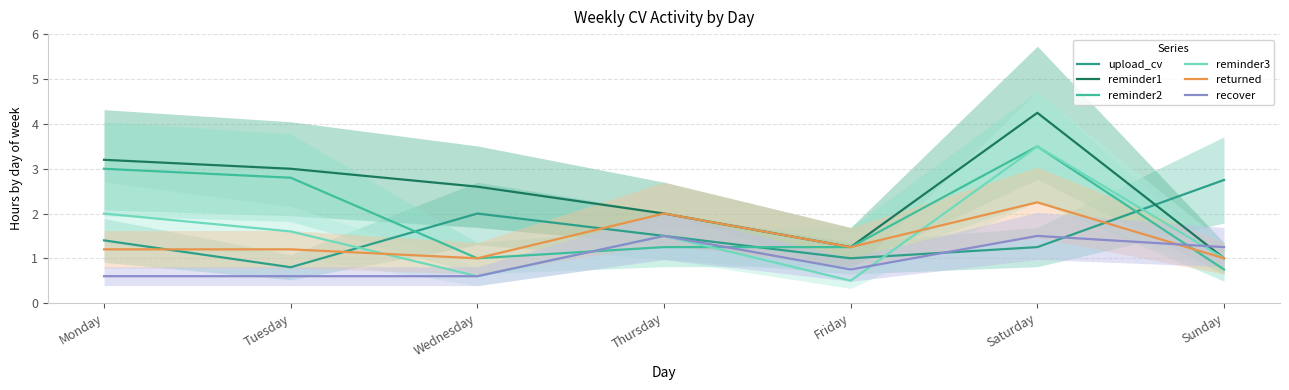

Reading right to left, transcribe all the data shown in this chart.

upload_cv: 2.8	1.2	1.0	1.5	2.0	0.8	1.4
reminder1: 1.0	4.2	1.2	2.0	2.6	3.0	3.2
reminder2: 0.8	3.5	1.2	1.2	1.0	2.8	3.0
reminder3: 1.0	3.5	0.5	1.5	0.6	1.6	2.0
returned: 1.0	2.2	1.2	2.0	1.0	1.2	1.2
recover: 1.2	1.5	0.8	1.5	0.6	0.6	0.6